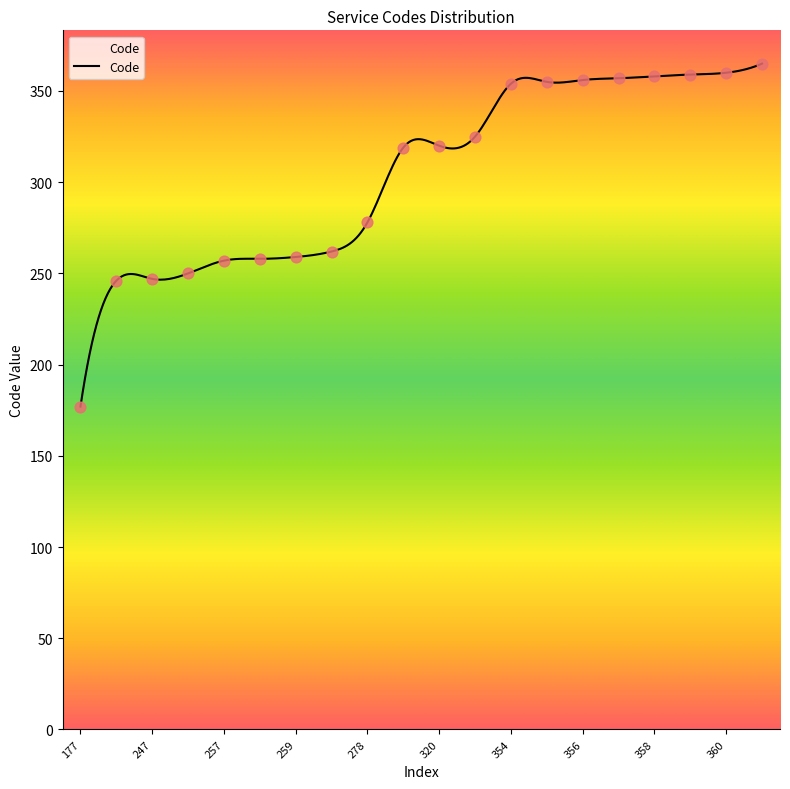

What is the change in value from 257 to 358?

+101